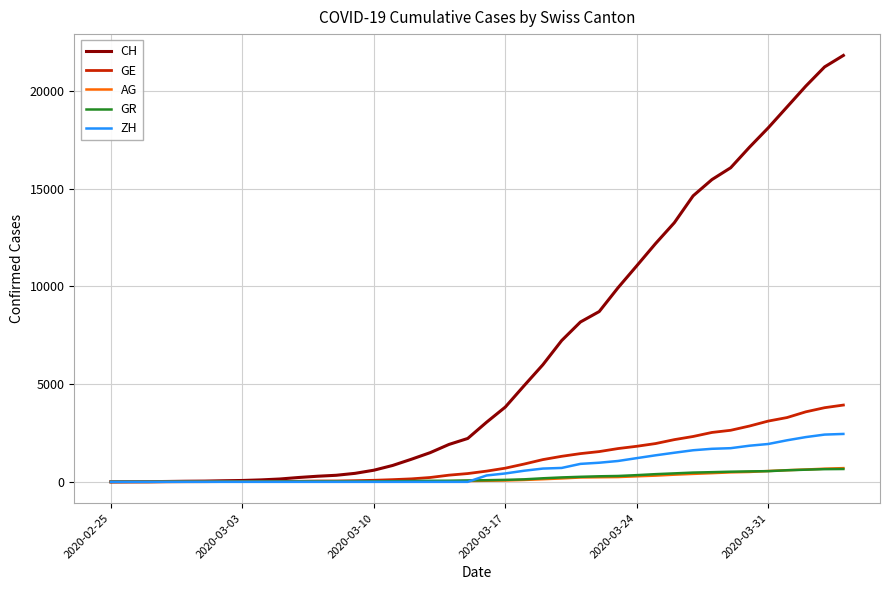

Which series has the widest spread of values?

CH